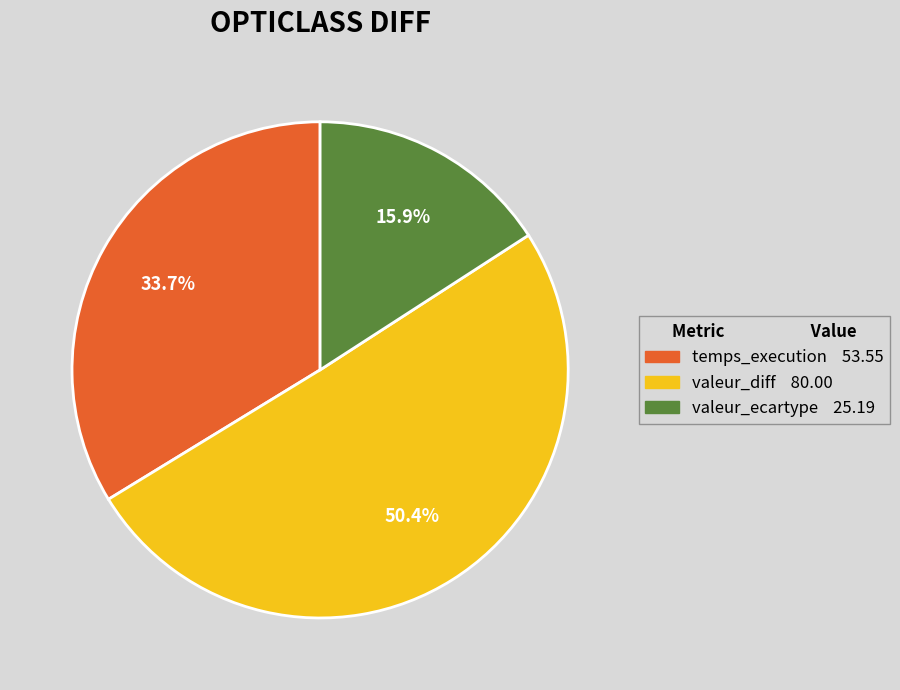

Approximately how many times larger is the value at temps_execution compared to valeur_diff?

0.7